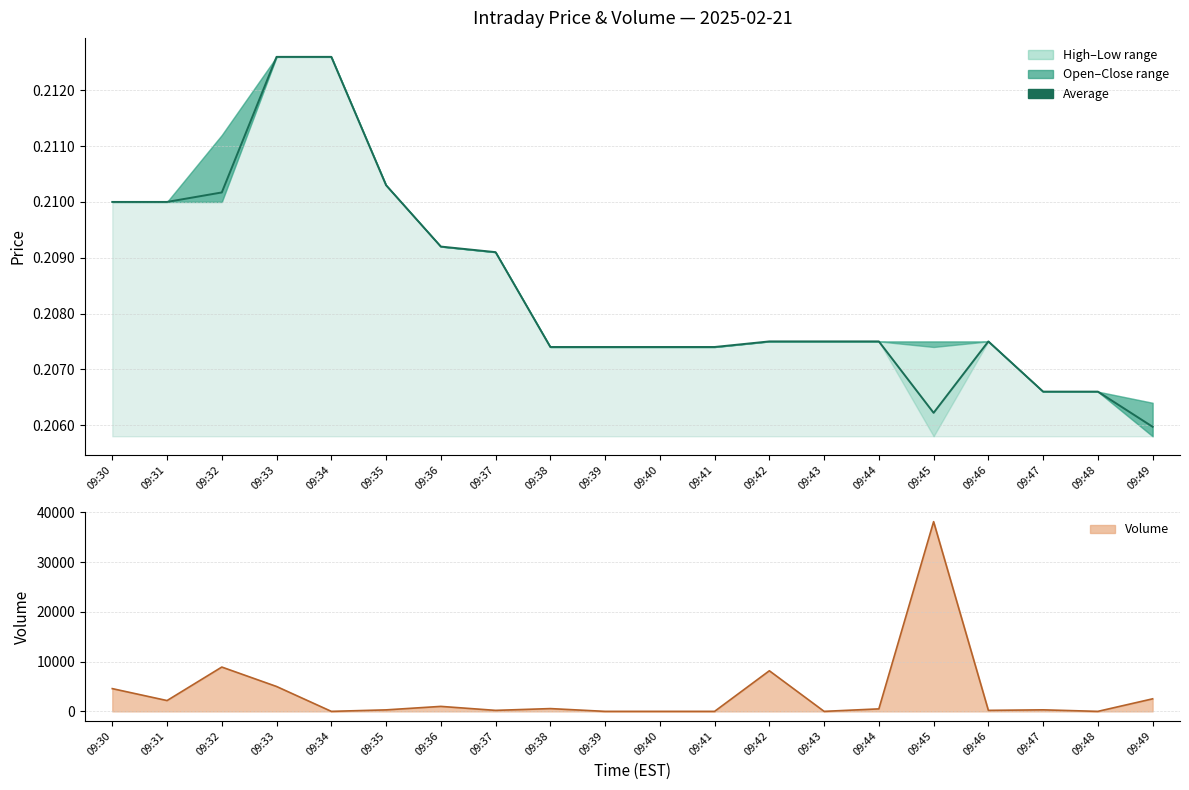

Where does the volume line series first go above 500?

09:30